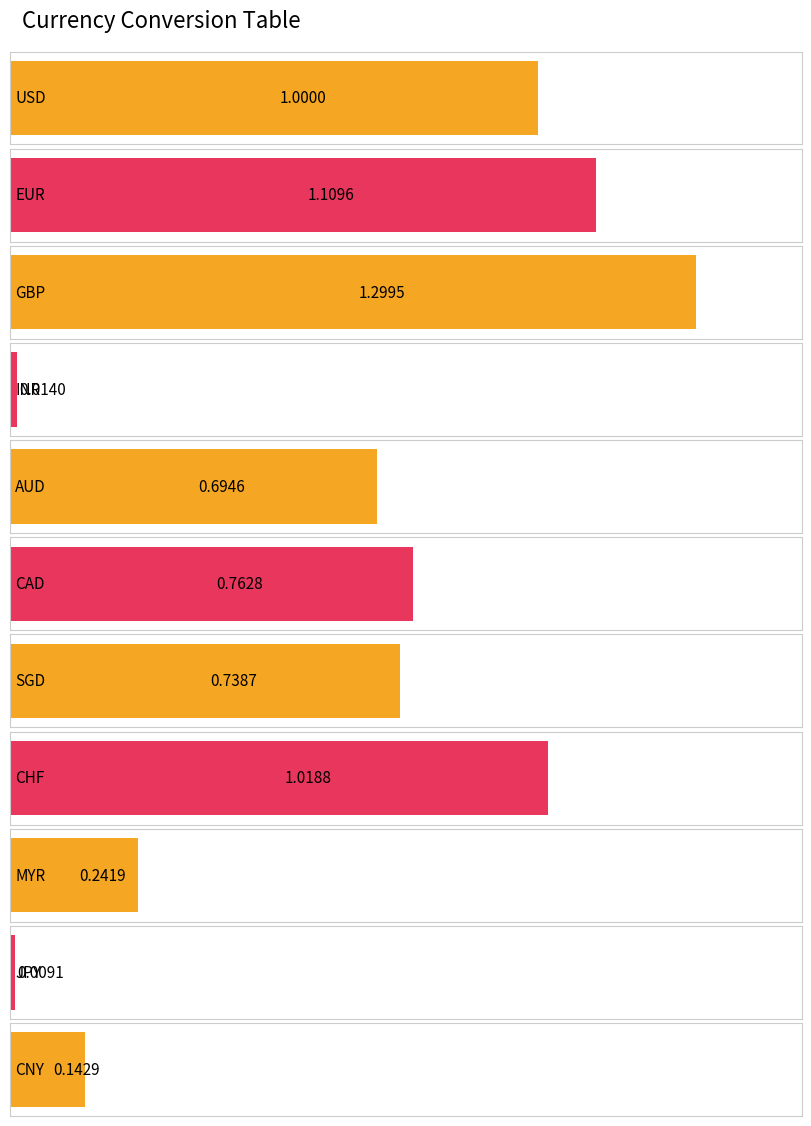

How many series are shown in this chart?

1